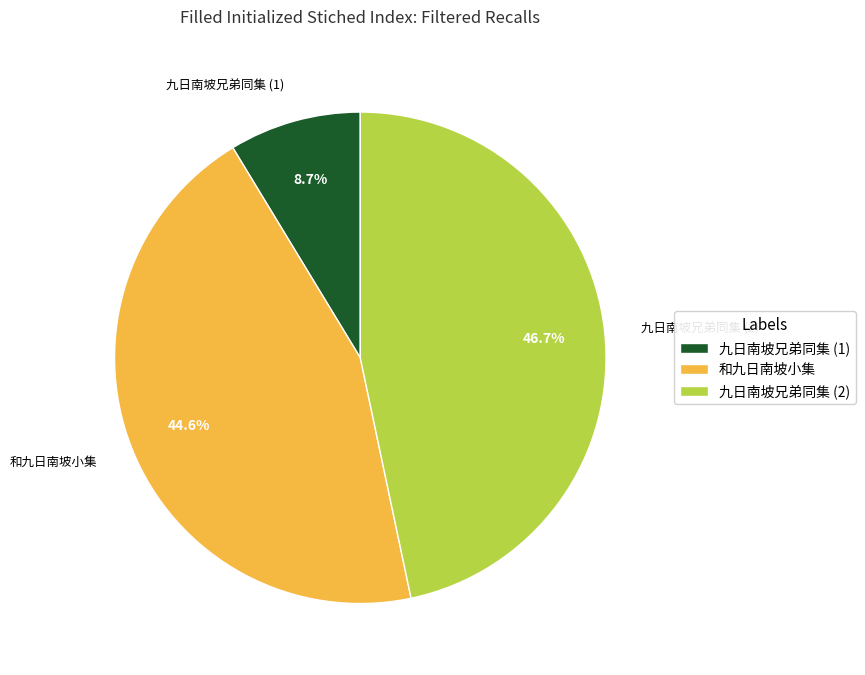

Is there a majority slice in this chart?

No